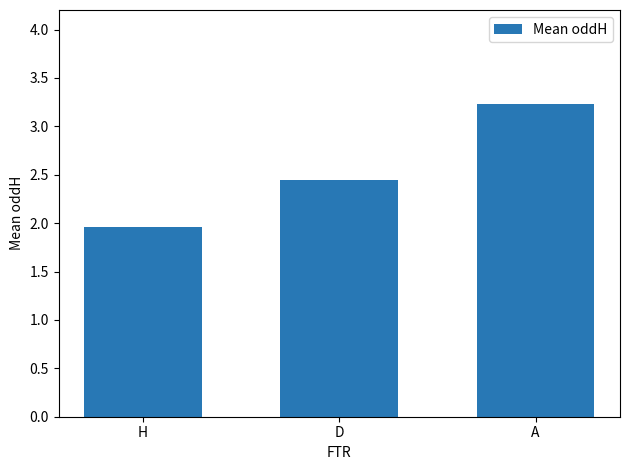

Which has a higher value, H or D?

D